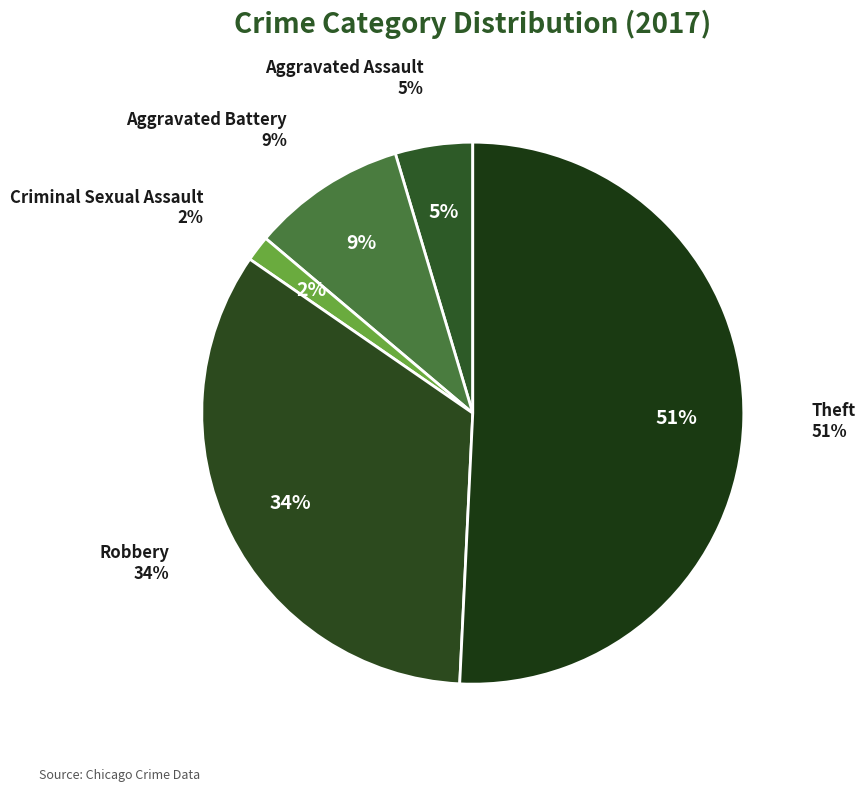

Rank the categories by value from highest to lowest.

Theft, Robbery, Aggravated Battery, Aggravated Assault, Criminal Sexual Assault